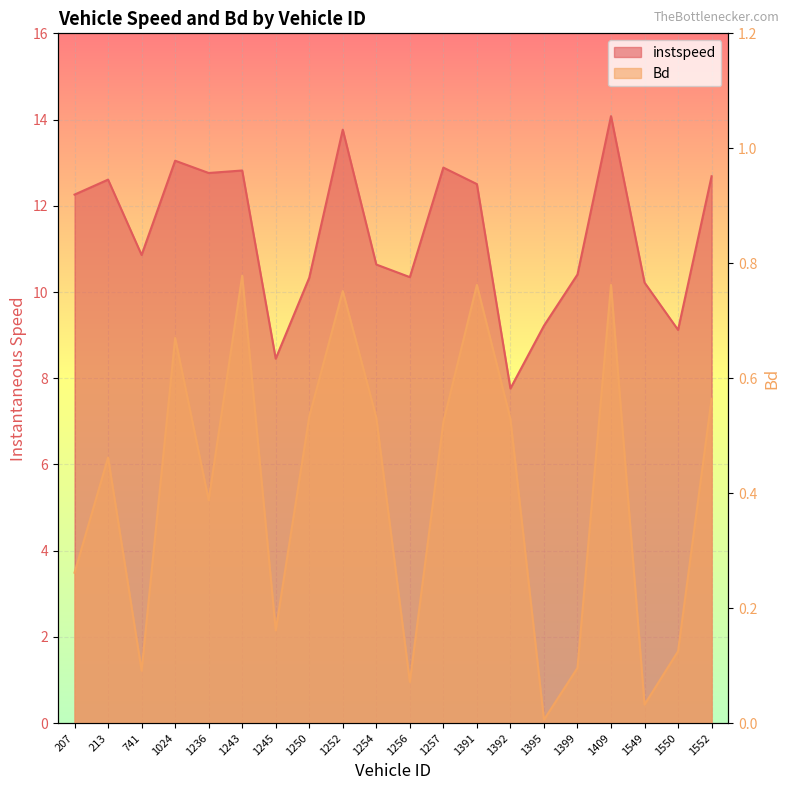

True or false: instspeed and Bd cross at least once.

False